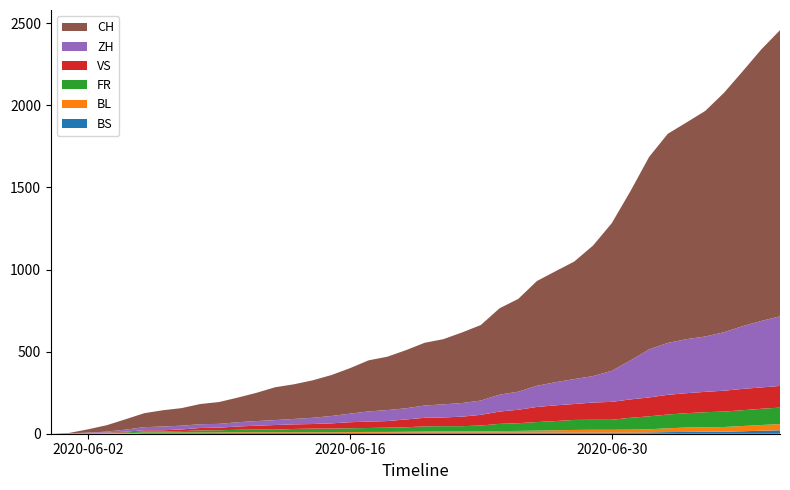

Reading right to left, extract all data points from this chart.

BS: 39=21	38=18	37=15	36=12	35=12	34=11	33=10	32=8	31=7	30=7	29=7	28=7	27=7	26=7	25=7	24=7	23=7	22=7	21=7	20=7	19=7	18=6	17=6	16=5	15=5	14=5	13=5	12=5	11=5	10=5	9=5	8=4	7=4	6=4	5=4	4=1	3=1	2=0	1=0	0=0
BL: 39=38	38=35	37=32	36=29	35=27	34=27	33=23	32=19	31=18	30=17	29=17	28=16	27=14	26=12	25=10	24=9	23=7	22=7	21=7	20=6	19=5	18=5	17=5	16=5	15=4	14=4	13=4	12=4	11=4	10=4	9=3	8=3	7=3	6=3	5=3	4=2	3=2	2=1	1=1	0=0
FR: 39=100	38=99	37=96	36=94	35=92	34=87	33=84	32=79	31=72	30=61	29=61	28=61	27=56	26=52	25=47	24=44	23=36	22=32	21=32	20=32	19=27	18=26	17=24	16=23	15=22	14=22	13=20	12=16	11=16	10=15	9=13	8=13	7=9	6=7	5=7	4=5	3=3	2=2	1=0	0=0
VS: 39=132	38=130	37=130	36=127	35=124	34=122	33=120	32=115	31=112	30=109	29=105	28=97	27=96	26=92	25=82	24=75	23=65	22=58	21=53	20=52	19=48	18=40	17=39	16=37	15=32	14=28	13=28	12=28	11=24	10=20	9=16	8=15	7=10	6=7	5=7	4=4	3=2	2=2	1=1	0=0
ZH: 39=424	38=405	37=382	36=356	35=337	34=329	33=316	32=293	31=237	30=189	29=161	28=152	27=141	26=129	25=110	24=103	23=87	22=83	21=80	20=75	19=68	18=67	17=62	16=52	15=45	14=38	13=33	12=30	11=28	10=26	9=23	8=23	7=23	6=23	5=19	4=13	3=5	2=2	1=0	0=0
CH: 39=1743	38=1654	37=1552	36=1458	35=1374	34=1320	33=1274	32=1172	31=1031	30=899	29=795	28=716	27=676	26=638	25=565	24=526	23=460	22=430	21=397	20=382	19=354	18=325	17=311	16=277	15=249	14=228	13=211	12=200	11=172	10=150	9=133	8=123	7=107	6=99	5=85	4=63	3=39	2=20	1=3	0=0